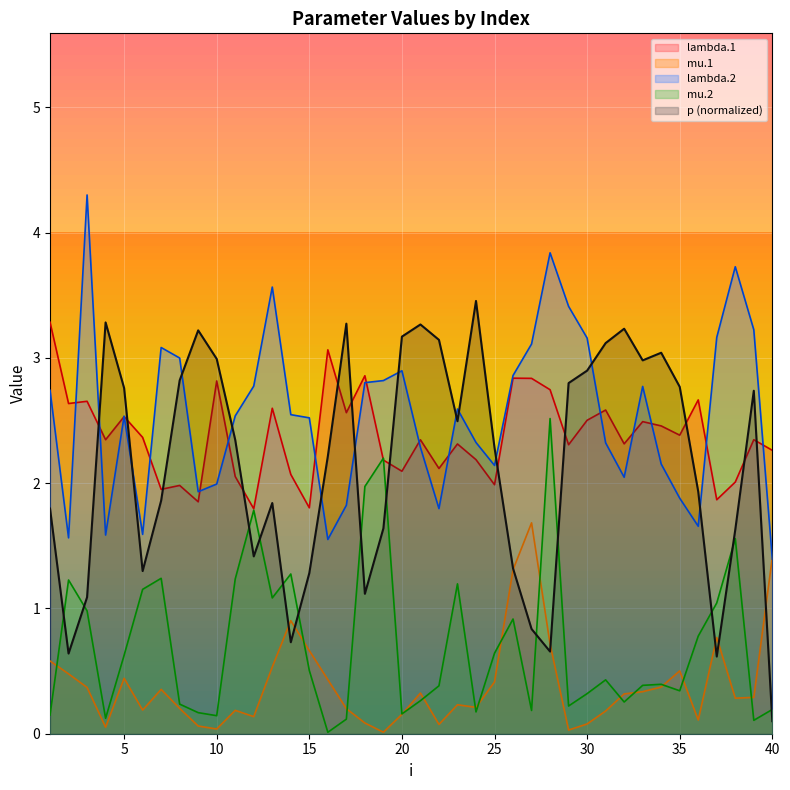

Is the value of p at 15 greater than the value of mu.2 at 28?

No